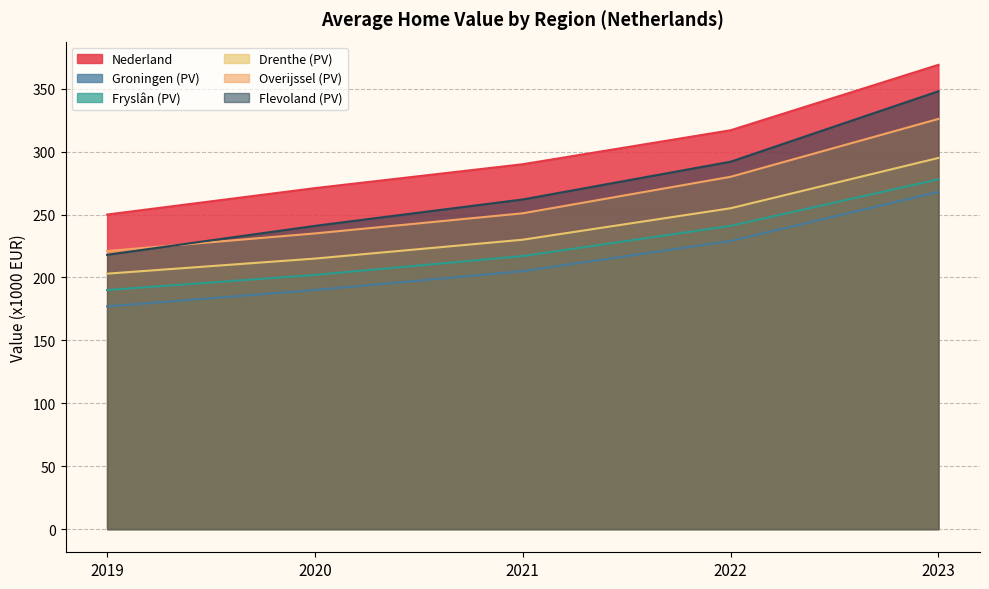

What are all the series names shown in the legend?

Nederland, Groningen (PV), Fryslân (PV), Drenthe (PV), Overijssel (PV), Flevoland (PV)